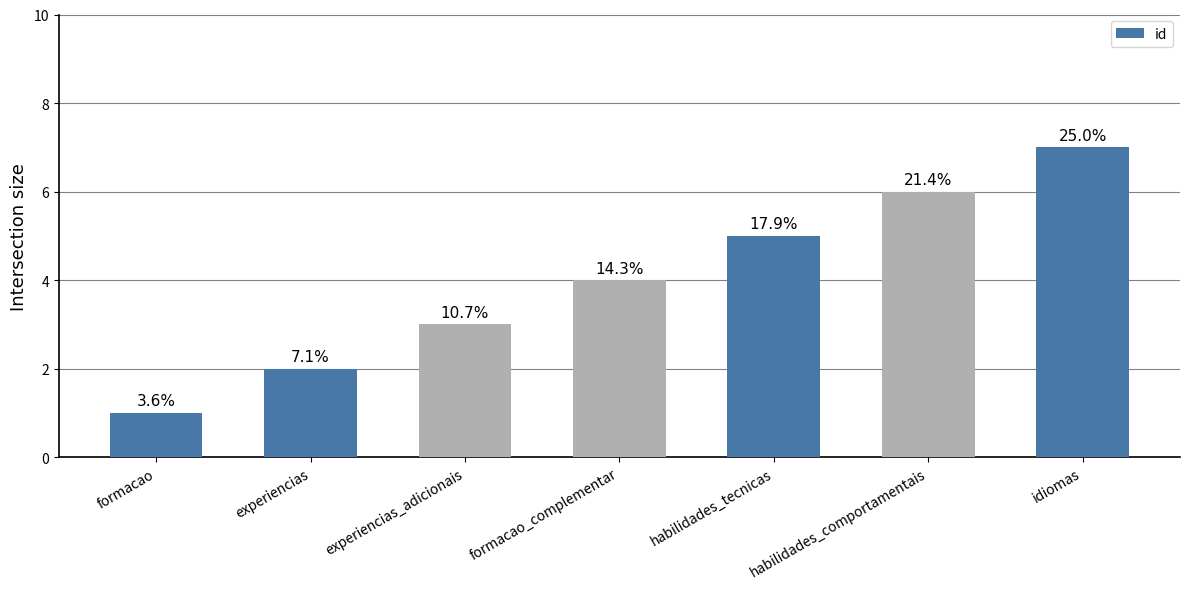

Which has a higher value, experiencias_adicionais or formacao?

experiencias_adicionais